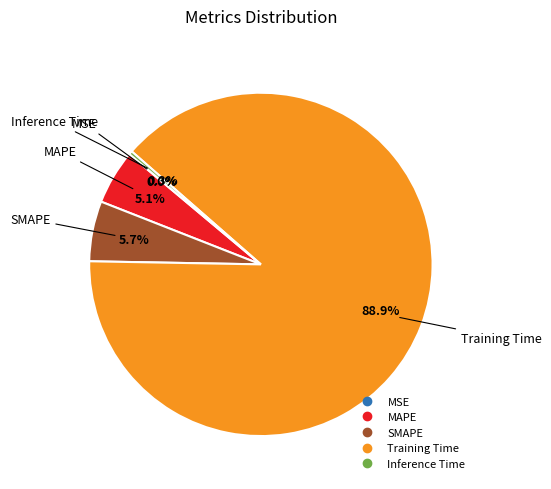

What is the largest slice in the pie chart?

Training Time